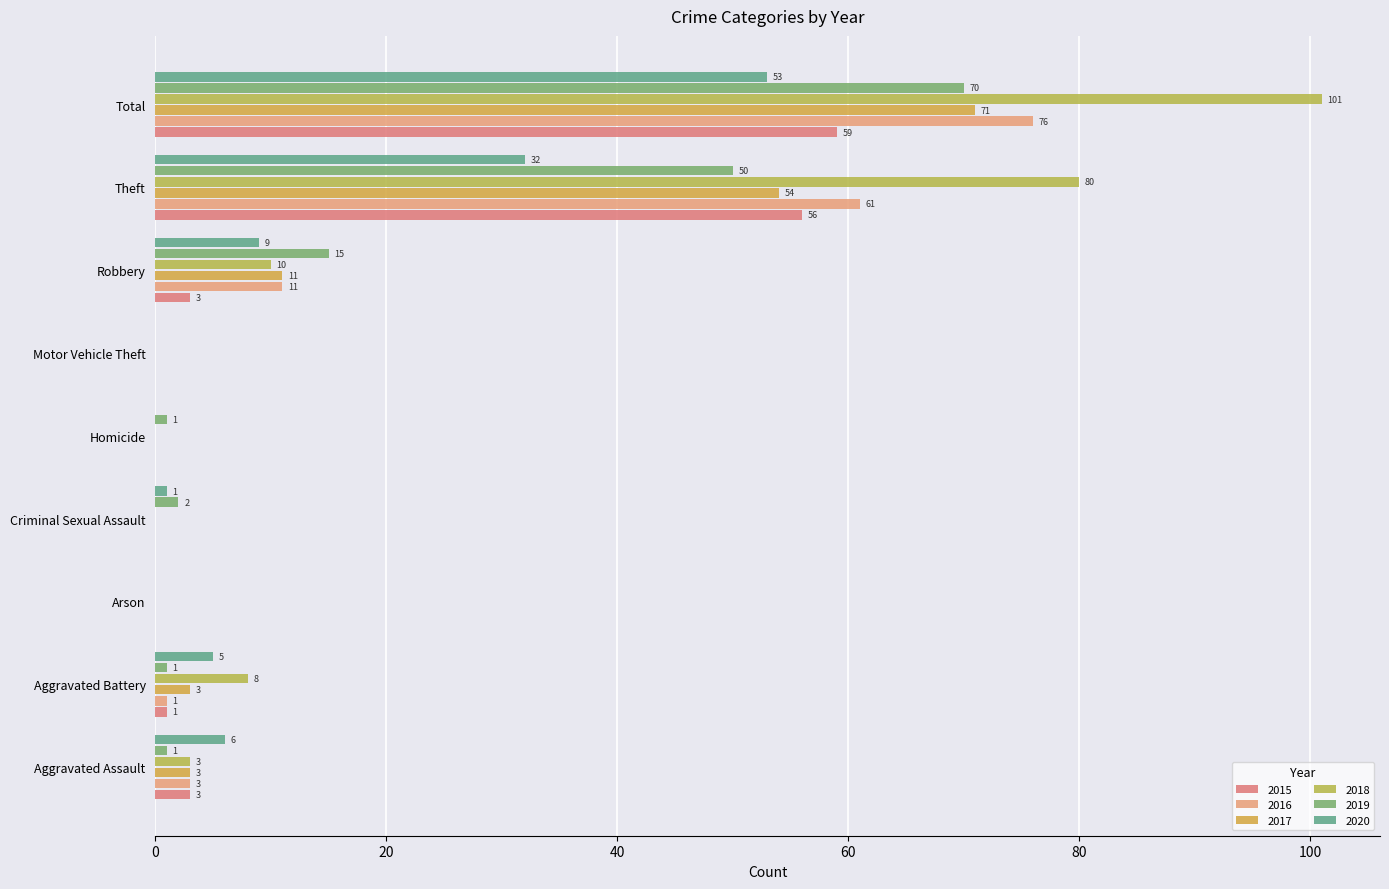

What are all the series names shown in the legend?

2015, 2016, 2017, 2018, 2019, 2020